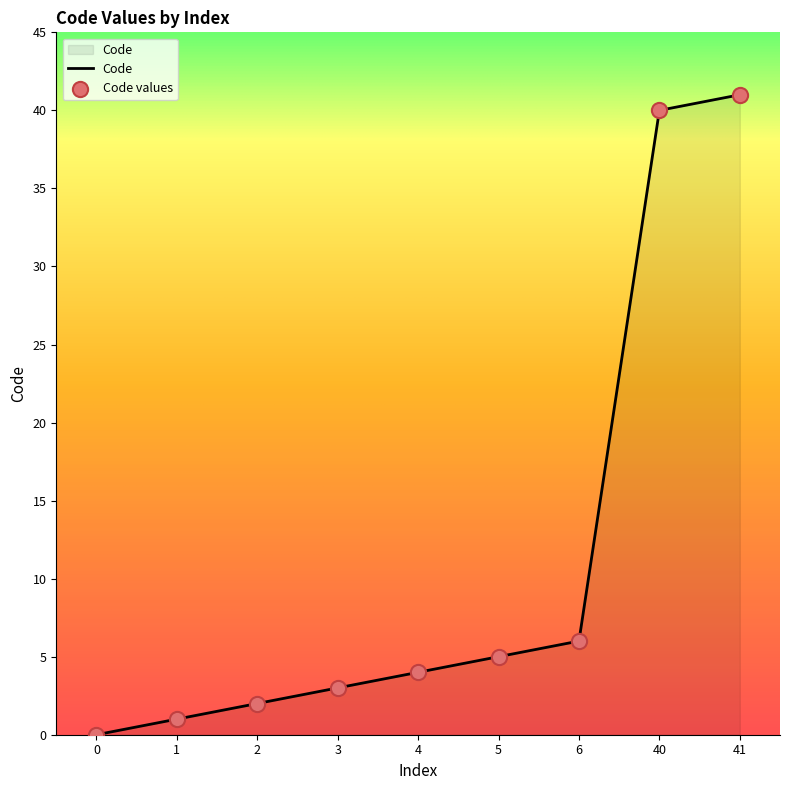

What is the change in value from 4 to 6?

+2